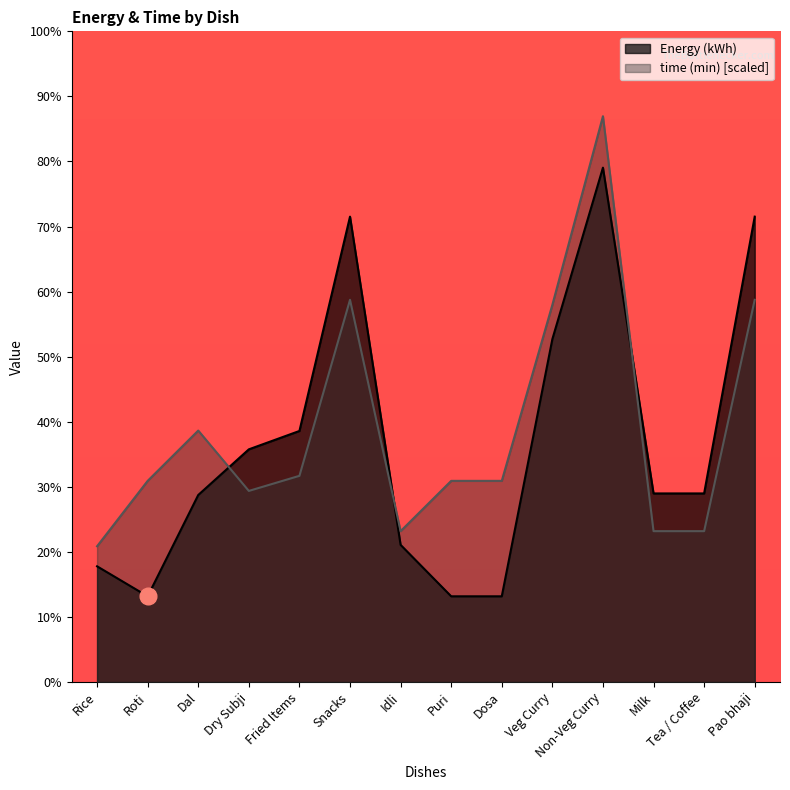

What is the difference between the maximum and minimum values in the time (min) series?

0.8